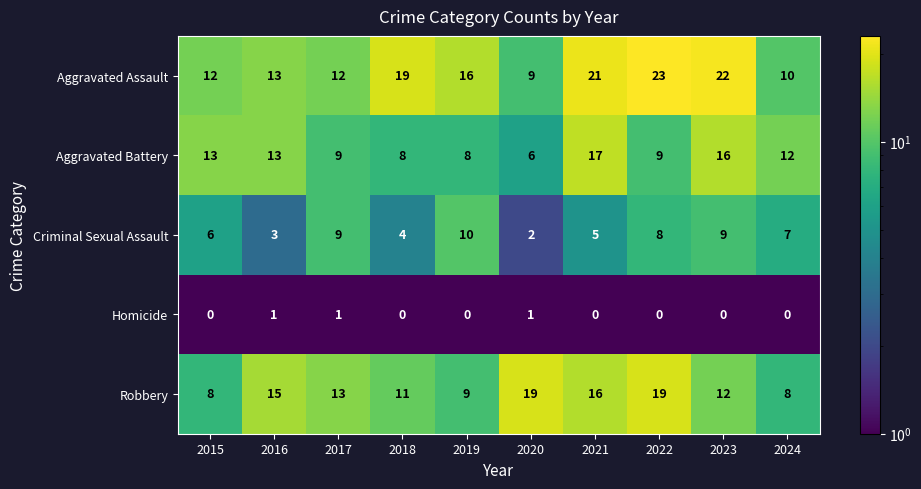

What is the sum of the Criminal Sexual Assault values at 2015 and 2018?

10